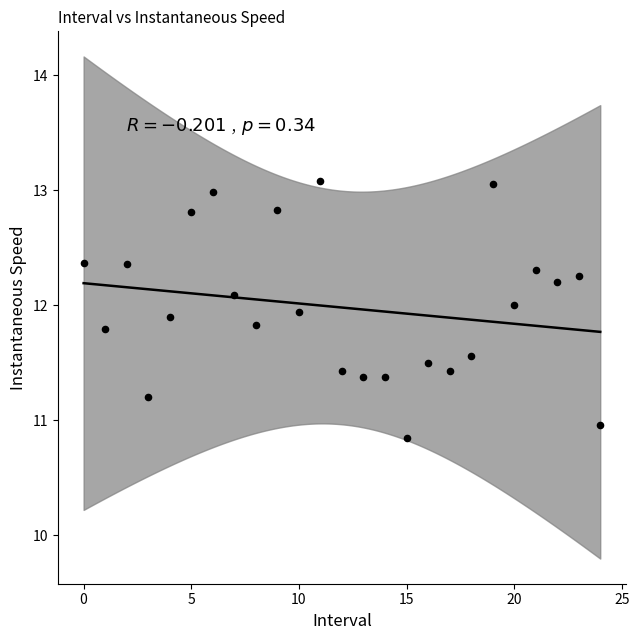

What is the range of Y values (max minus min)?

2.2